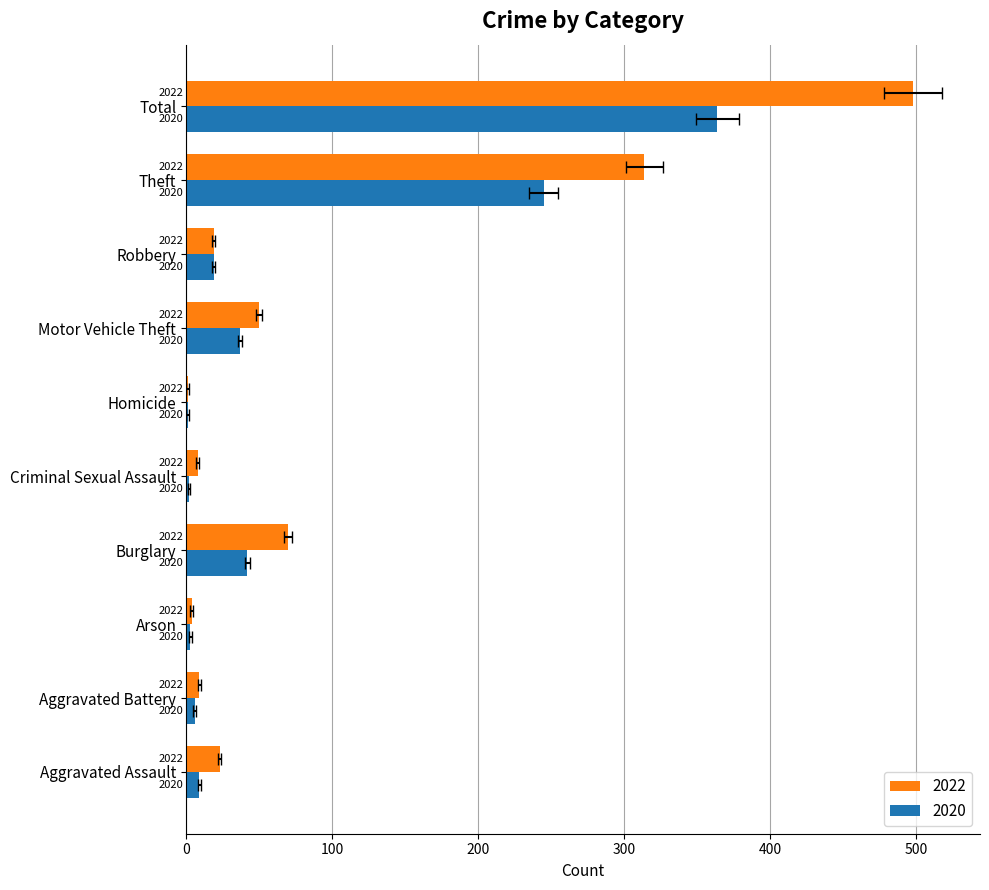

How many bars are there in each group?

2